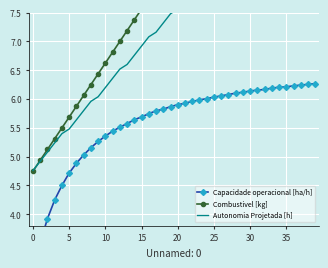

What is the difference between the Combustivel [kg] values at 13 and 34?

3.9